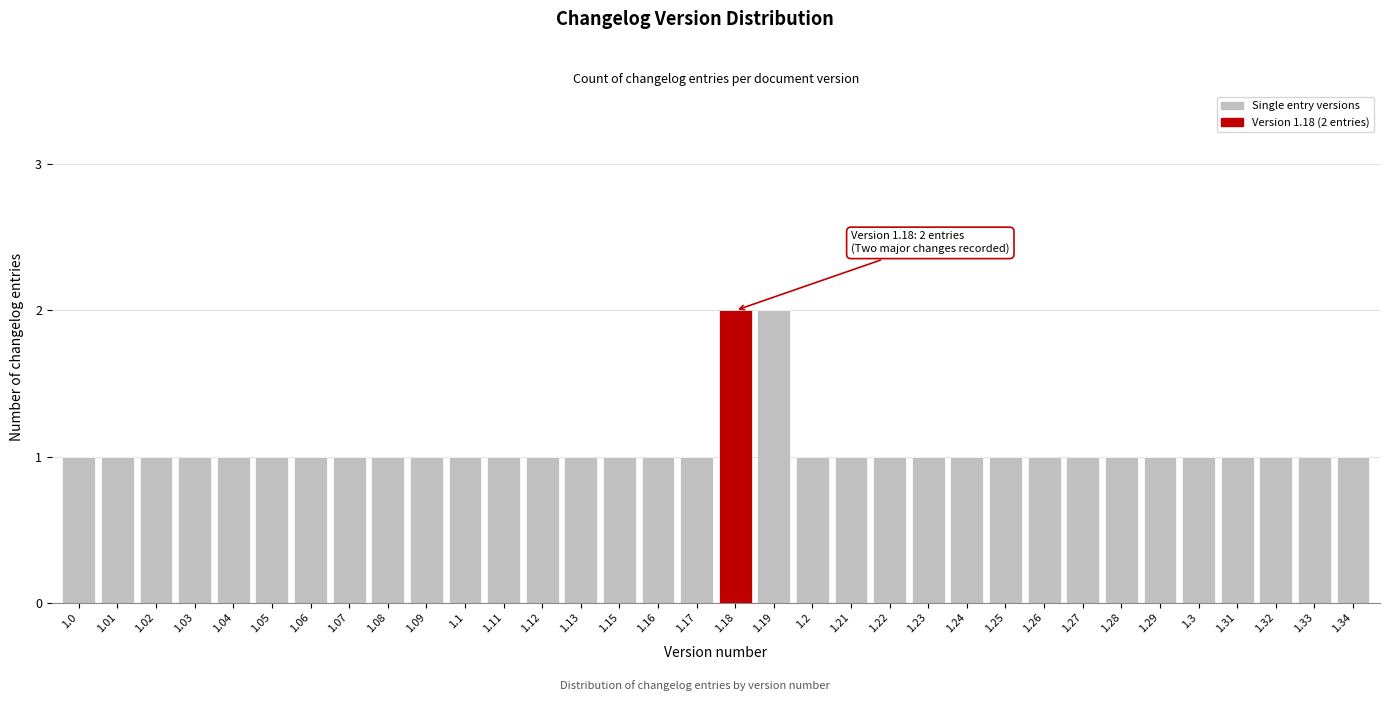

What is the value of the 7th bar from the left?

1